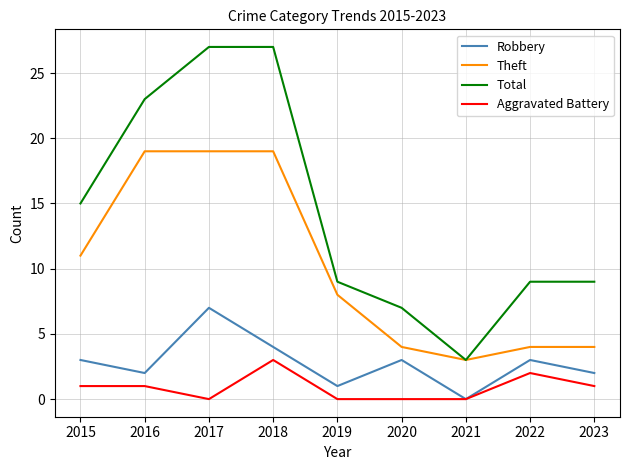

What is the total value across all series at 2016?

45